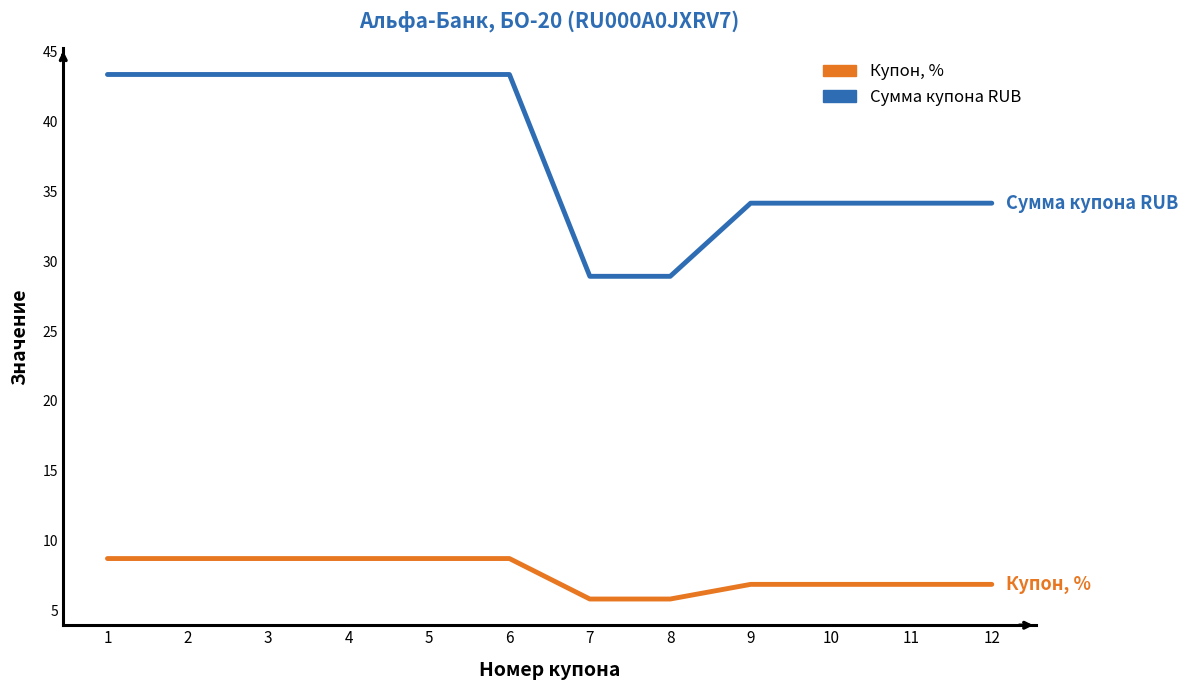

What is the total value across all series at 10?

41.0